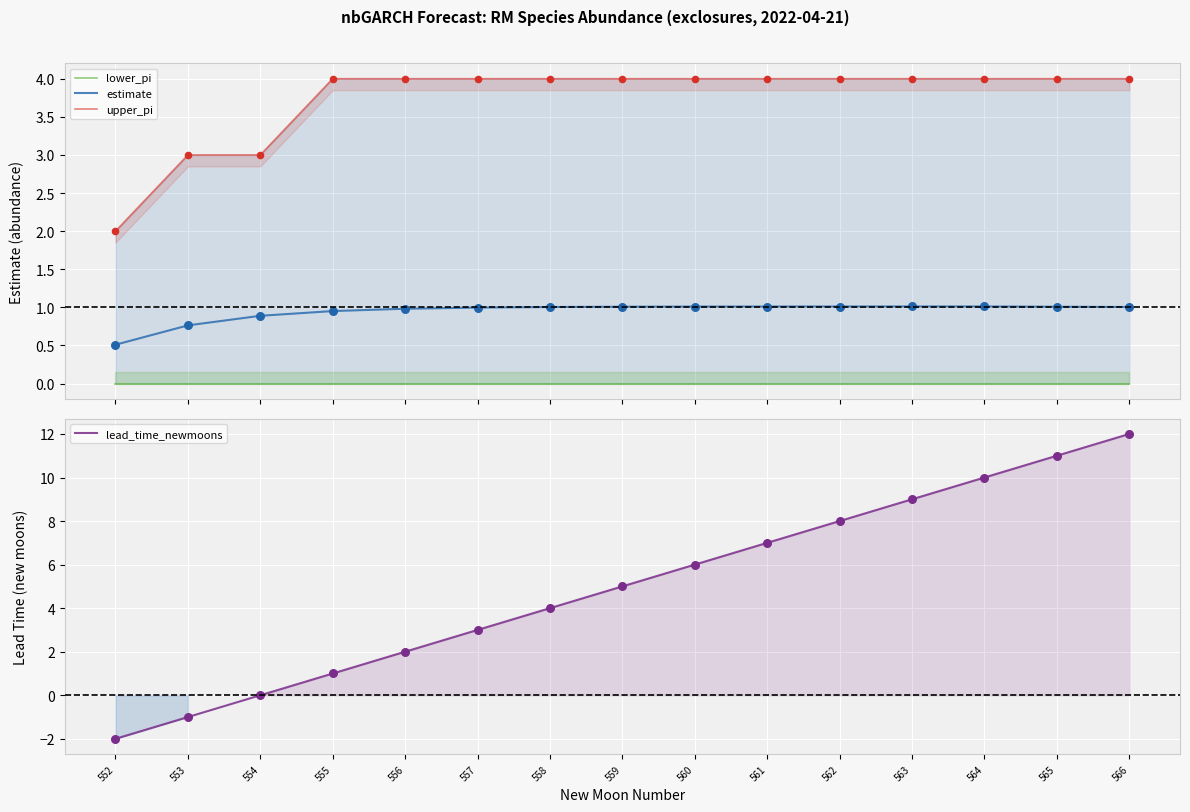

Which series contains the highest Y value?

lead_time_newmoons